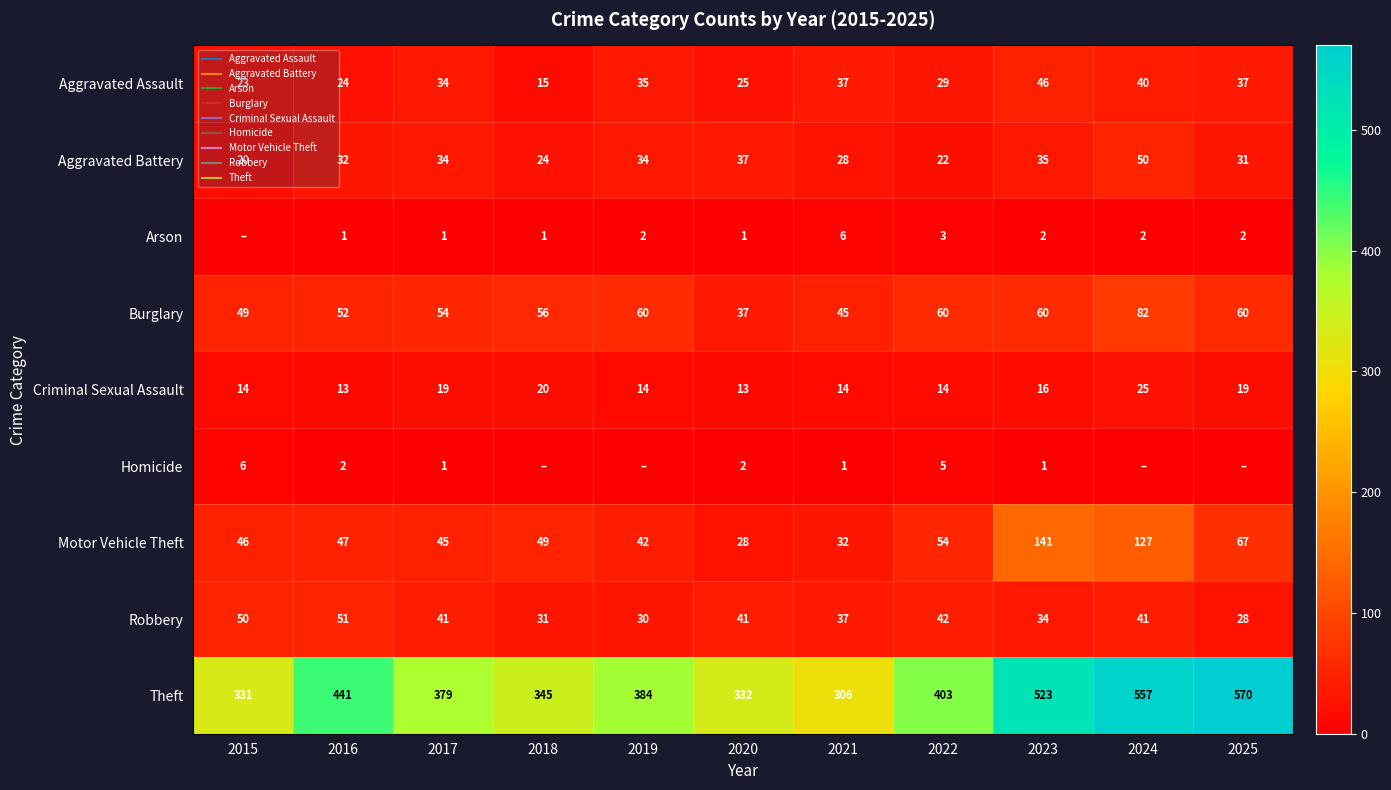

At 2023, list the series in order from smallest to largest.

Homicide, Arson, Criminal Sexual Assault, Robbery, Aggravated Battery, Aggravated Assault, Burglary, Motor Vehicle Theft, Theft